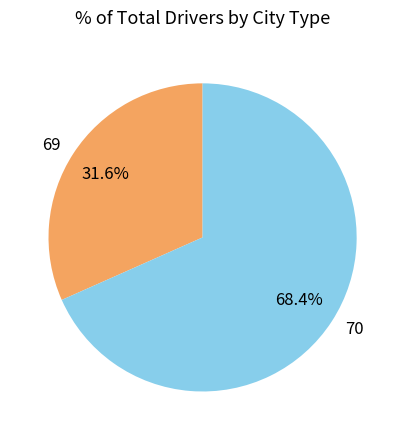

How many slices are in this pie chart?

2